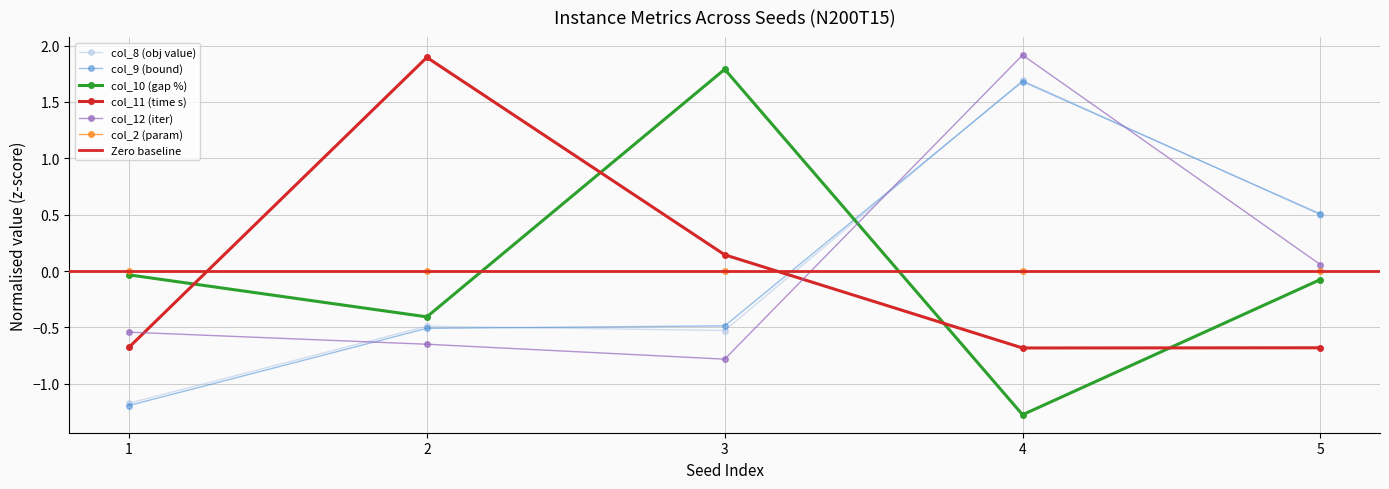

What is the difference between the maximum and minimum values in the col_10 (gap %) series?

3.1